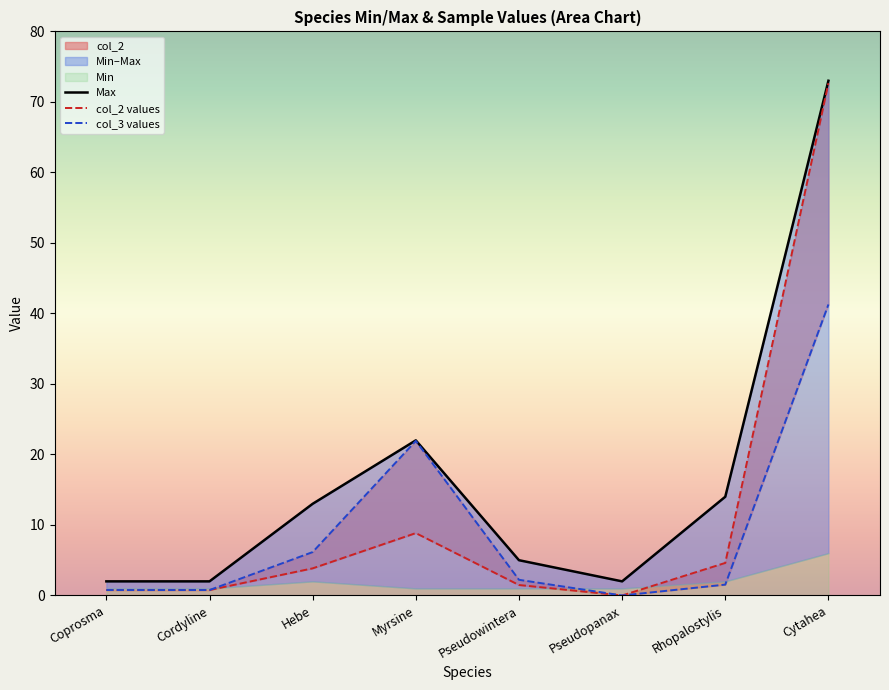

In Max, how many points are lower than both neighbors (excluding endpoints)?

1